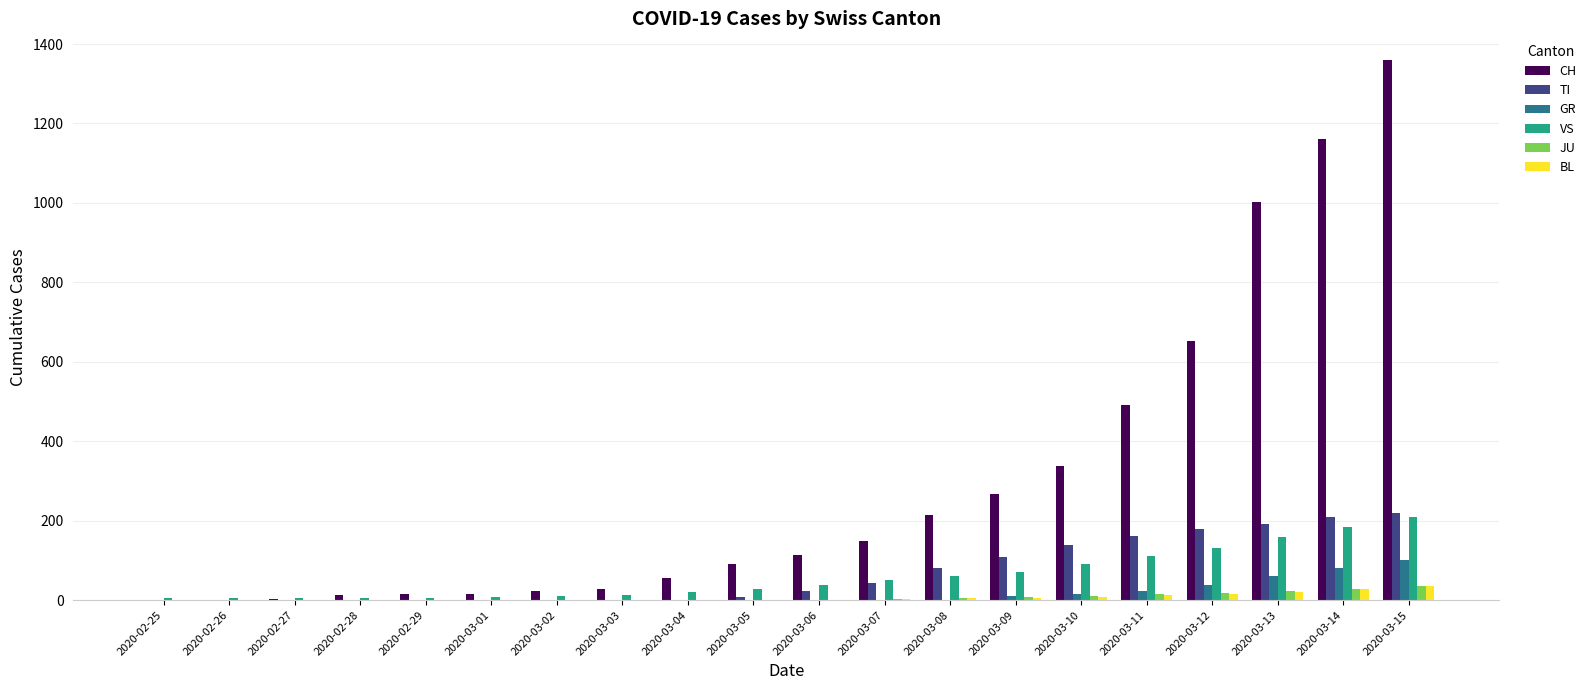

What is the total value across all series at 2020-03-02?

34